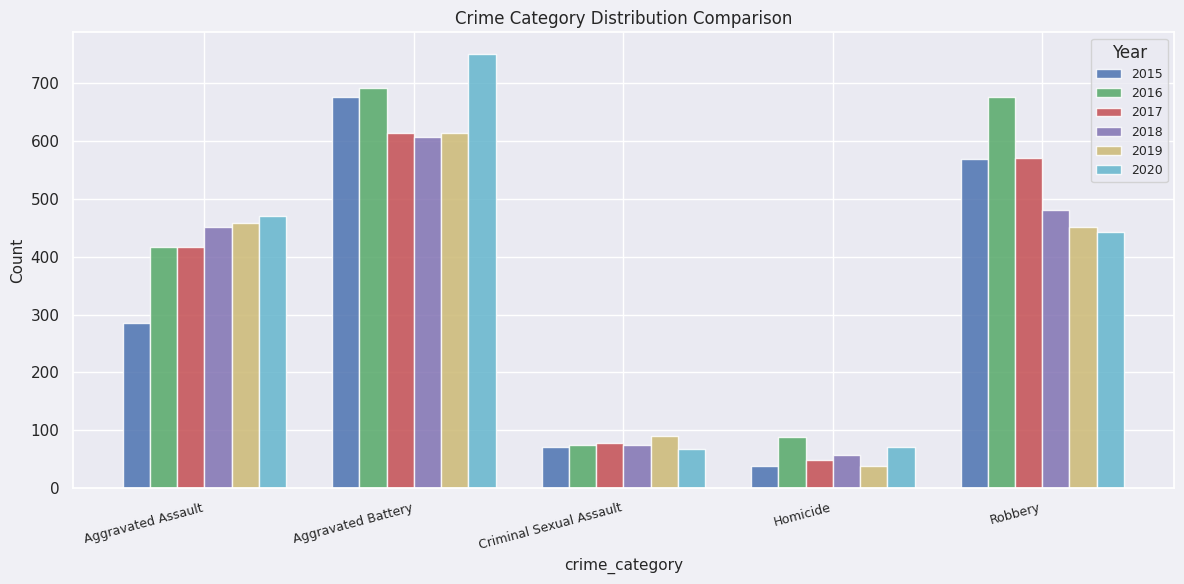

What is the value of the 2015 bar at the 5th from the left?

569